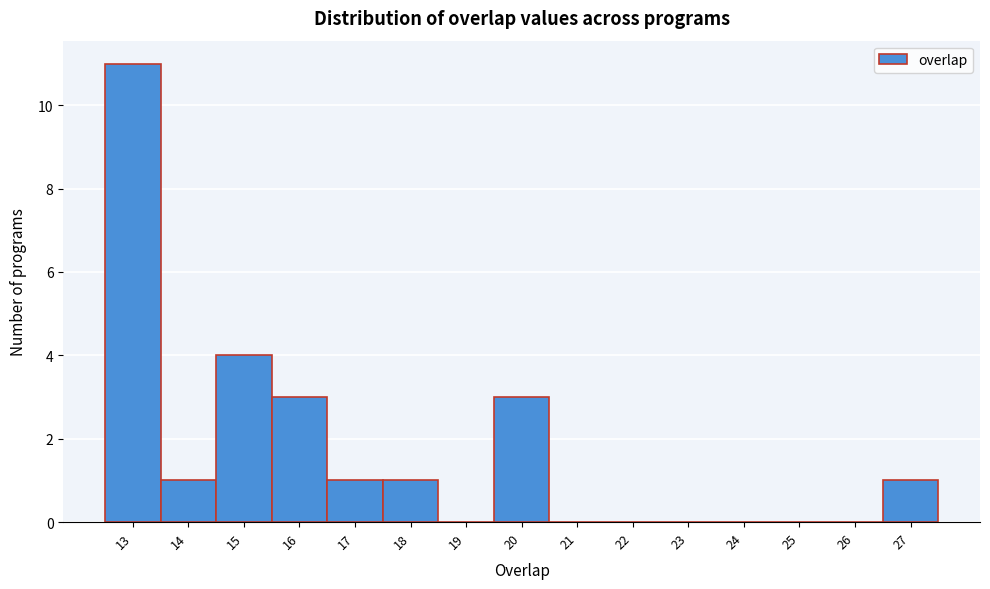

Reading left to right, transcribe this chart: for each bar, give the range it covers on the x-axis and its height. The values are not printed on the chart, so give them approximately, as read against the axis.

12.5 to 13.5: 11
13.5 to 14.5: 1
14.5 to 15.5: 4
15.5 to 16.5: 3
16.5 to 17.5: 1
17.5 to 18.5: 1
18.5 to 19.5: 0
19.5 to 20.5: 3
20.5 to 21.5: 0
21.5 to 22.5: 0
22.5 to 23.5: 0
23.5 to 24.5: 0
24.5 to 25.5: 0
25.5 to 26.5: 0
26.5 to 27.5: 1